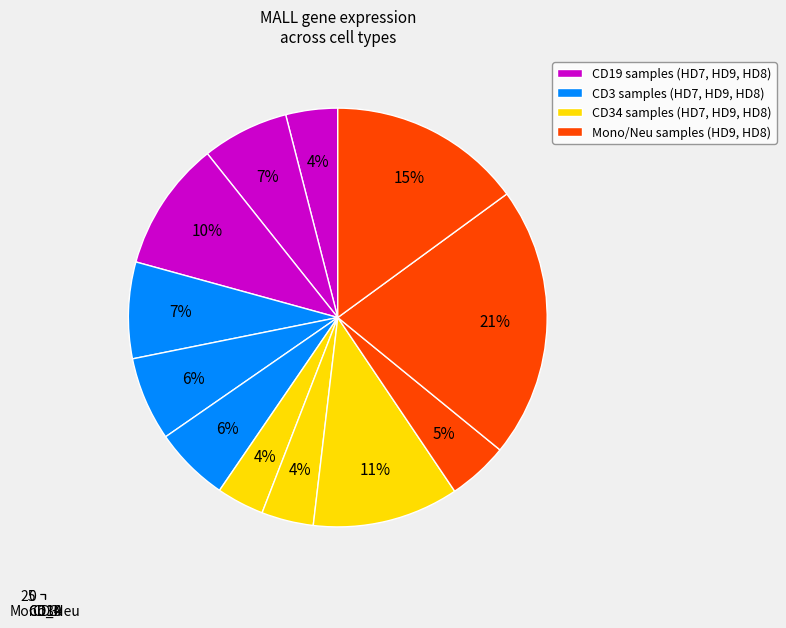

Which slice is the largest?

Mono_Neu